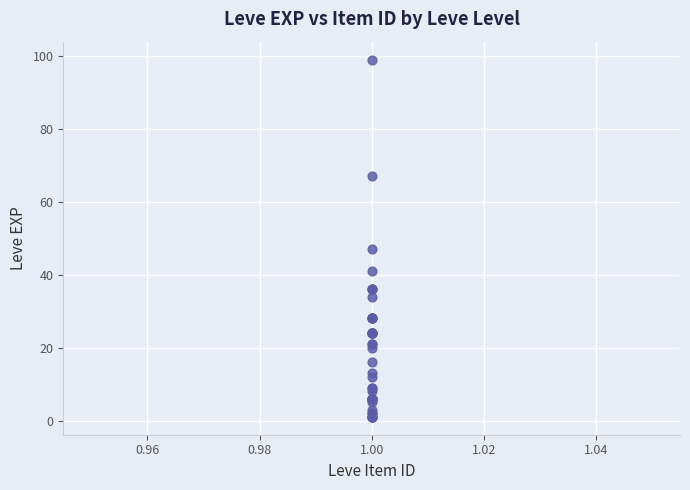

What Y value in the scatter plot is closest to 50?

47